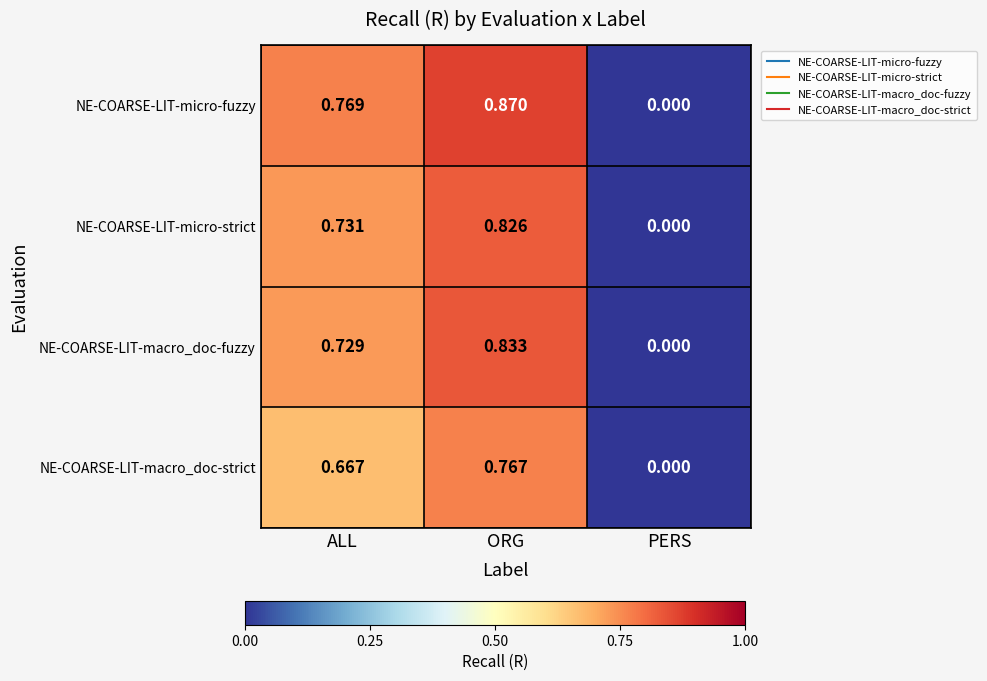

At which label does NE-COARSE-LIT-macro_doc-strict reach its minimum?

PERS